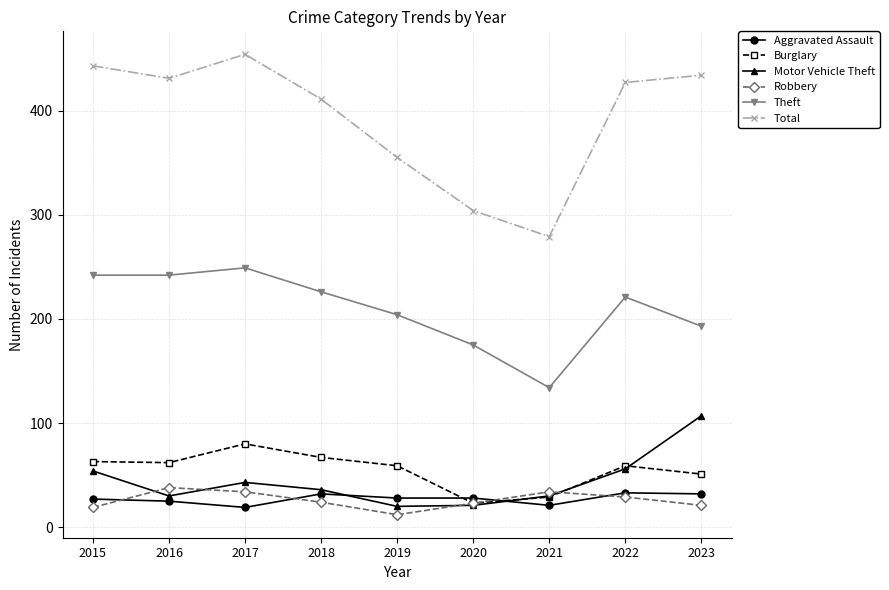

At which label does Theft reach its peak?

2017